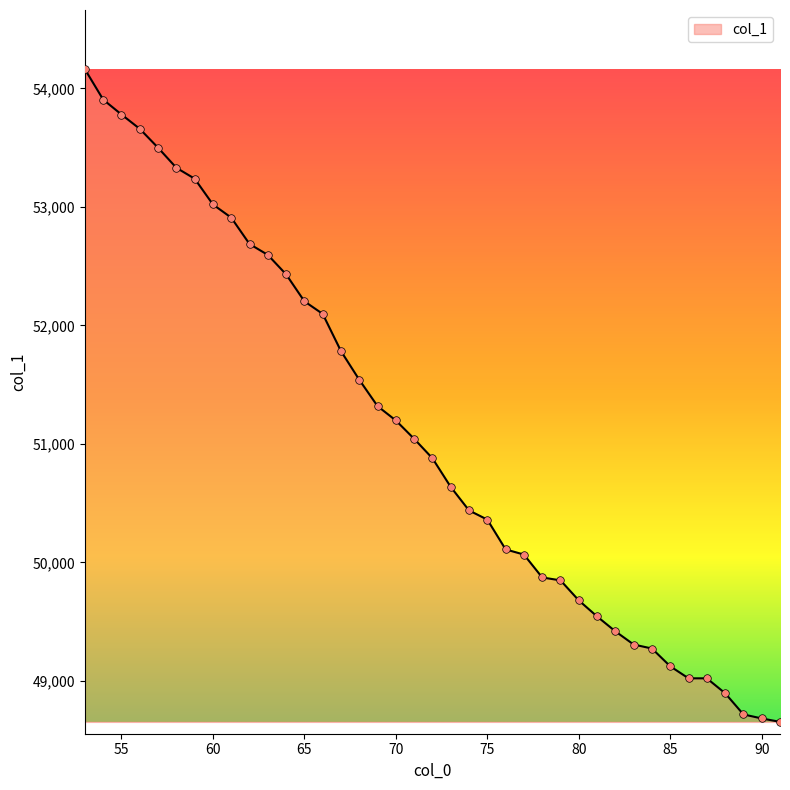

What is the difference between the maximum and minimum values?

5506.8